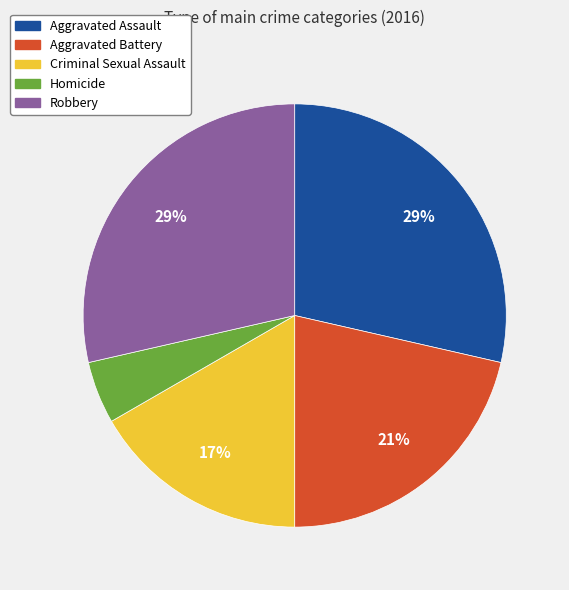

How many slices are in this pie chart?

5